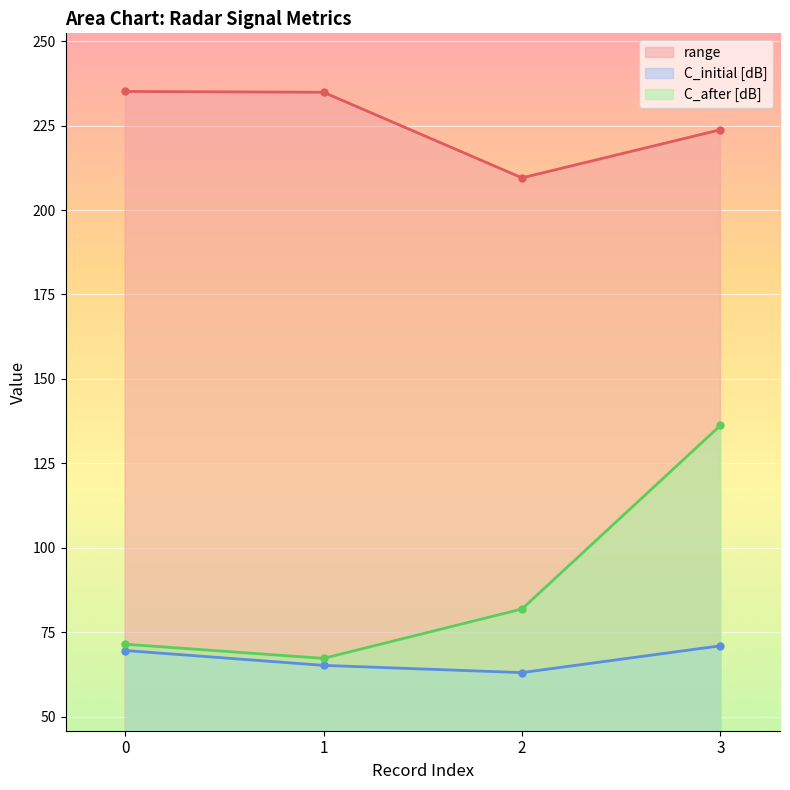

The C_after [dB] series shows 71.5 at 0. True or false?

True